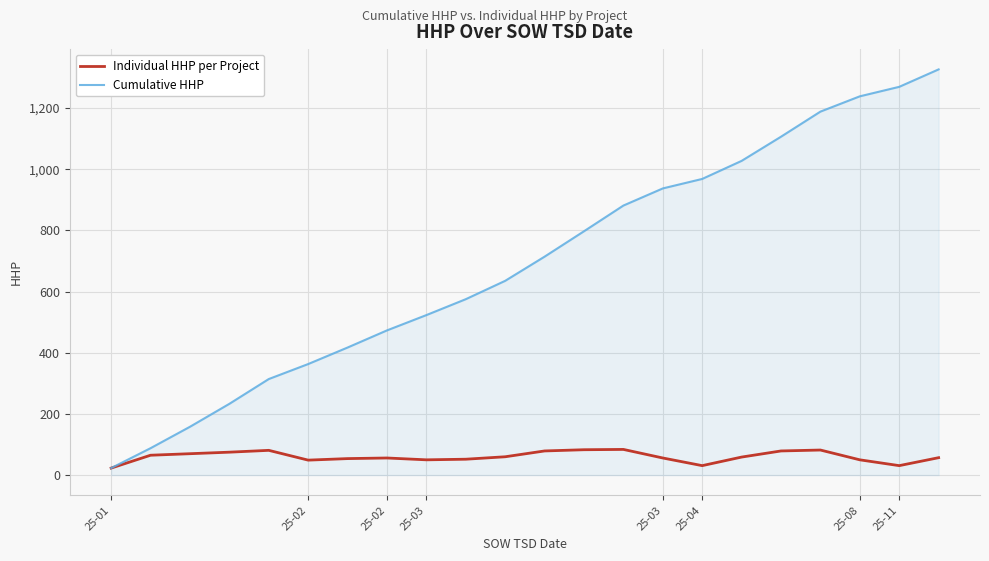

List the series in order of their overall mean, highest first.

Cumulative HHP, Individual HHP per Project